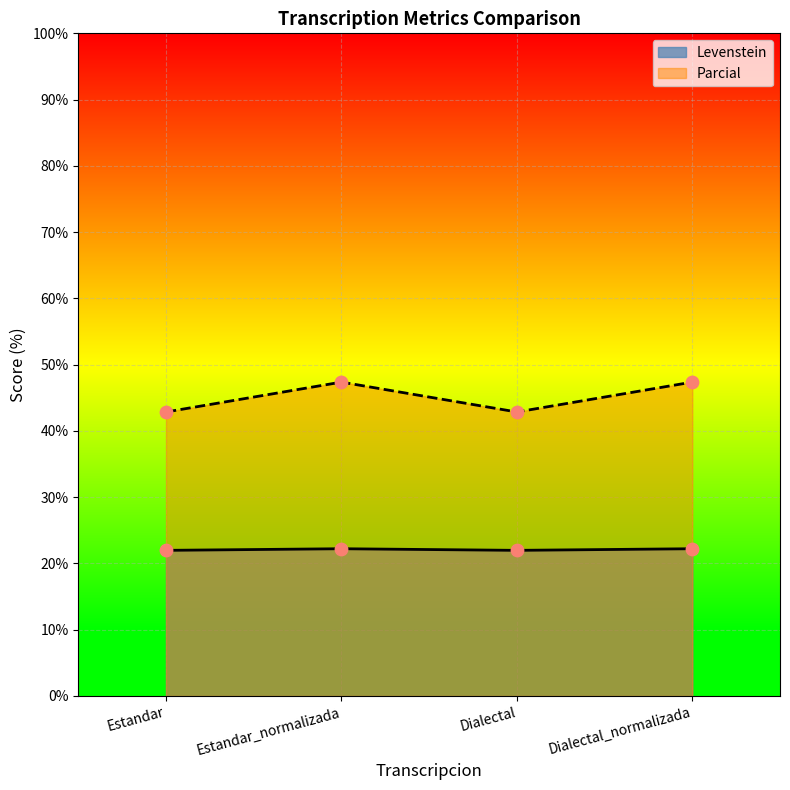

At which category is the sum across all series the highest?

Estandar_normalizada